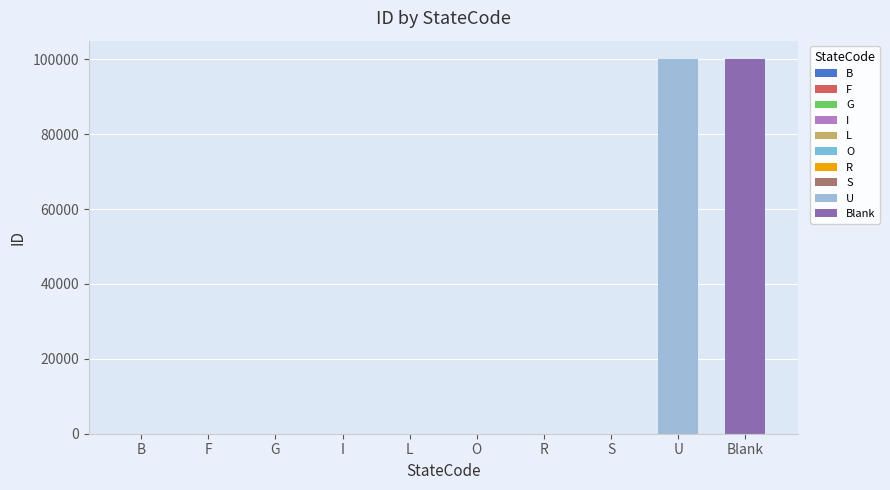

Does the chart contain stacked bars?

No